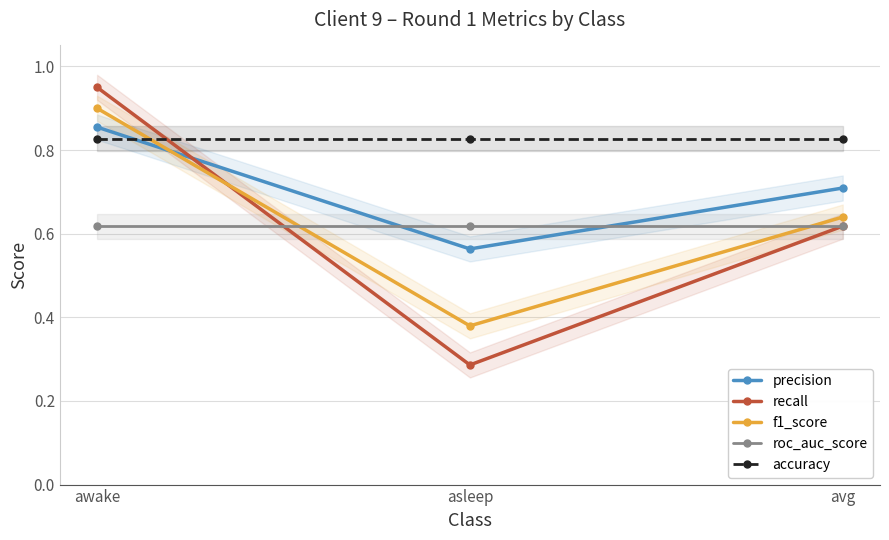

What is the maximum value for f1_score?

0.9